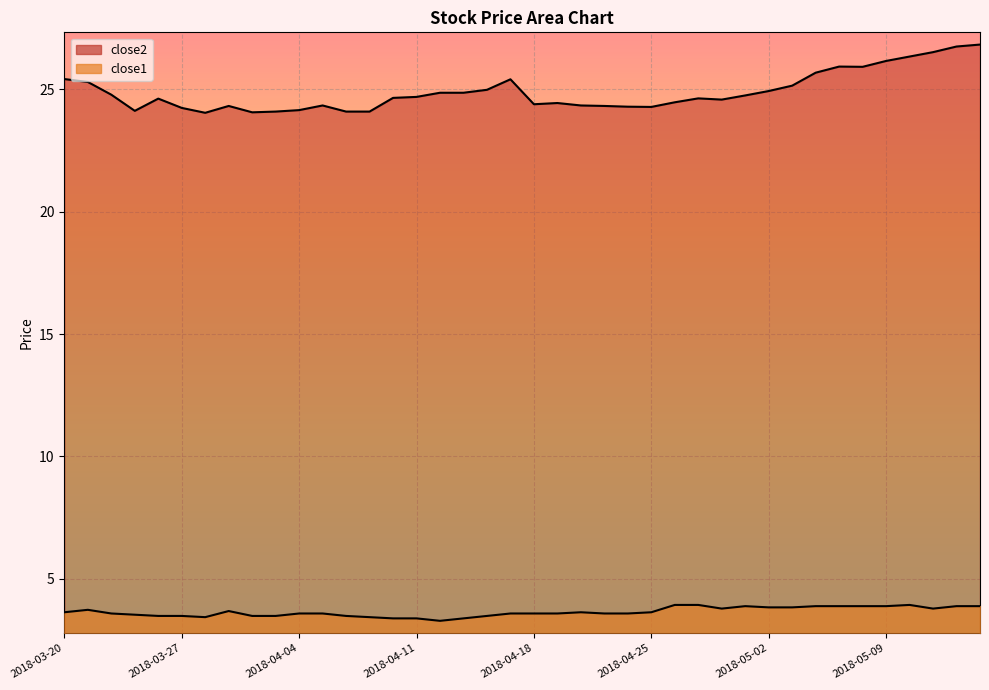

What is the sum of all close1 values?

145.6